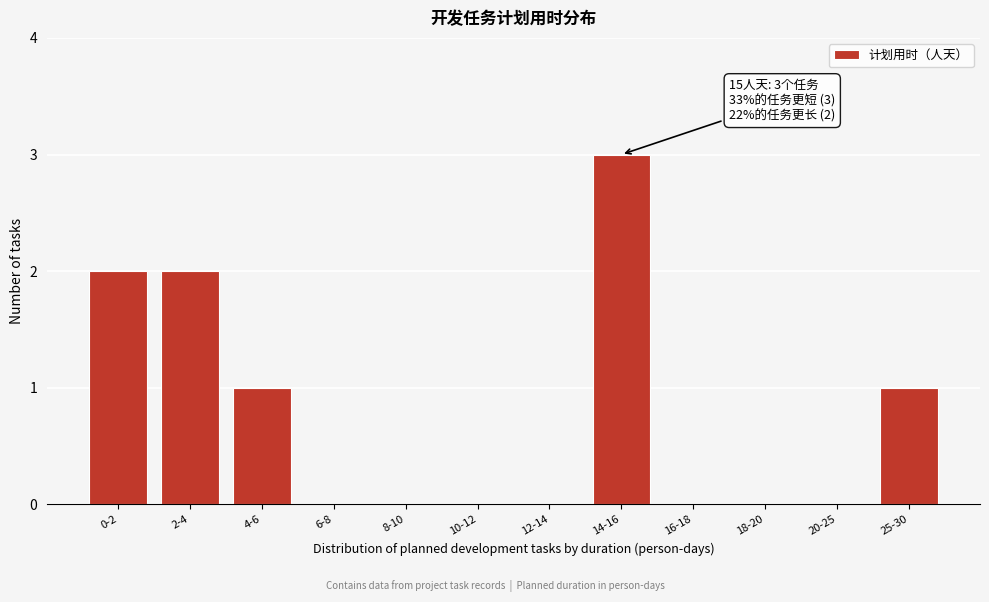

Reading left to right, list all the values displayed in this chart.

0-2=2	2-4=2	4-6=1	6-8=0	8-10=0	10-12=0	12-14=0	14-16=3	16-18=0	18-20=0	20-25=0	25-30=1